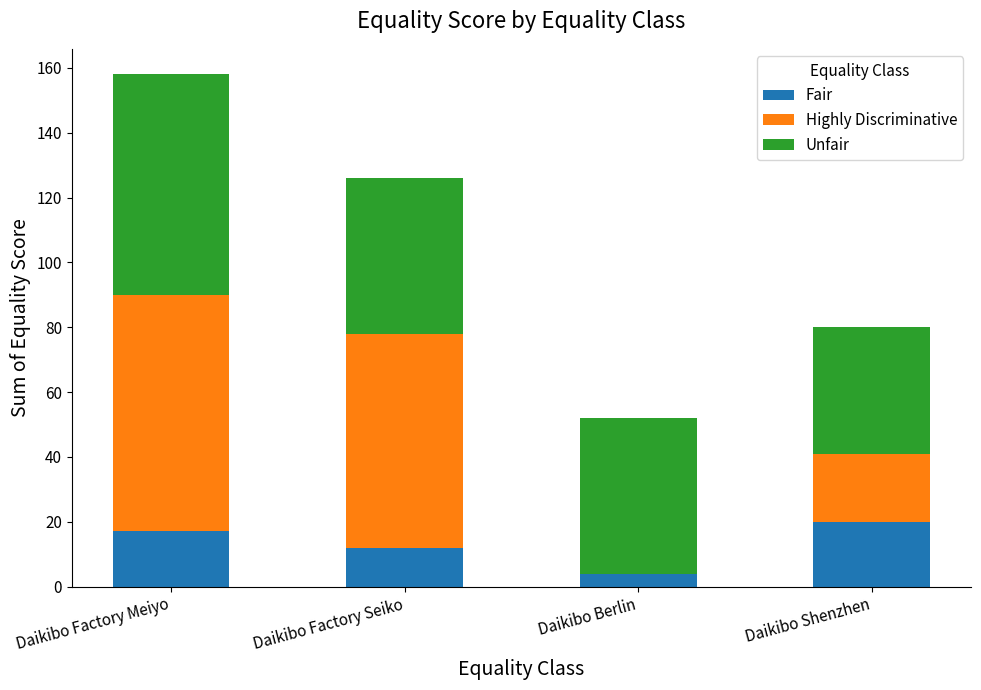

What is the total value across all series at Daikibo Shenzhen?

80